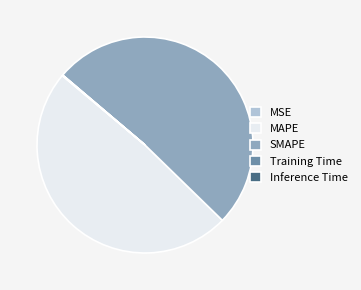

Do SMAPE and MAPE together represent more than half of the pie?

Yes